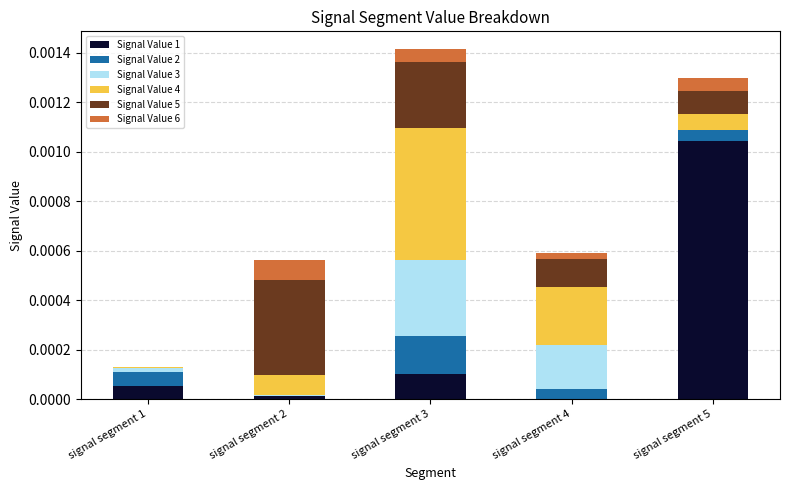

Is it true that Signal Value 1 equals 0.0 at signal segment 1?

True